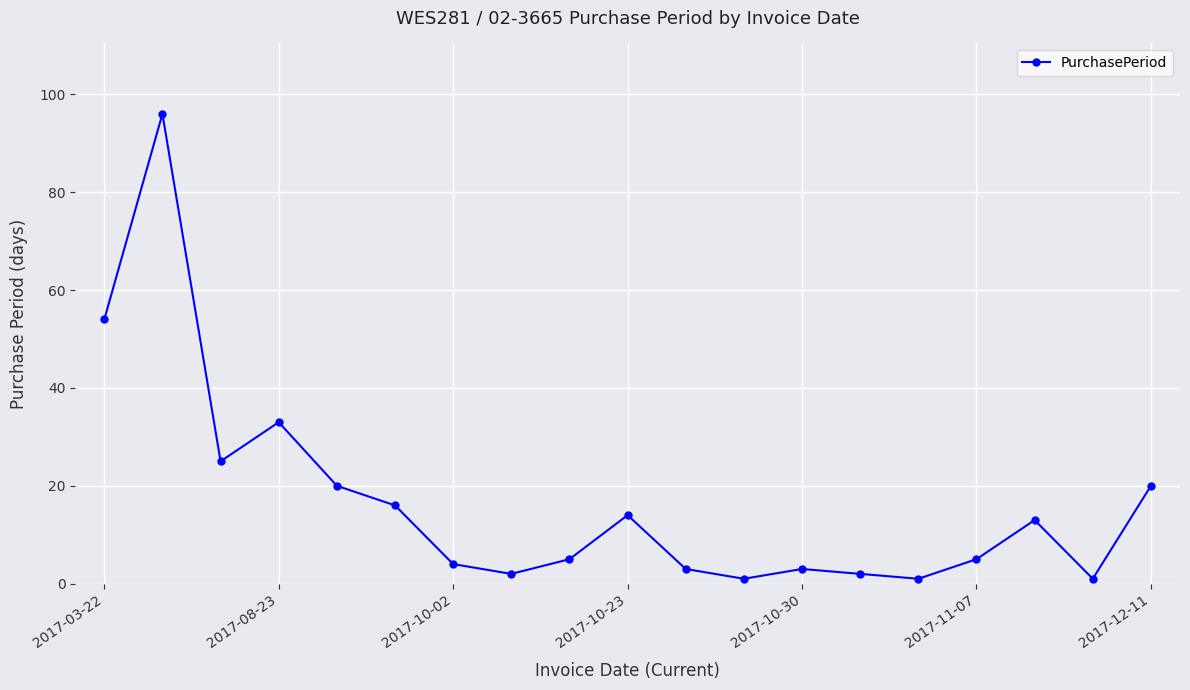

What is the greatest value displayed?

96